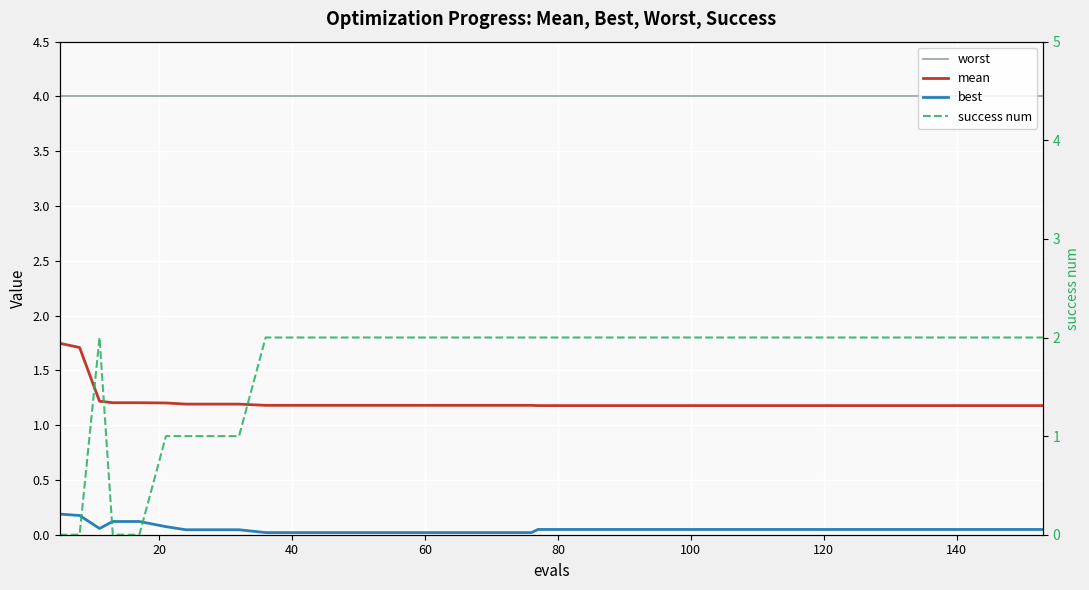

Which series has the largest total across all categories?

worst